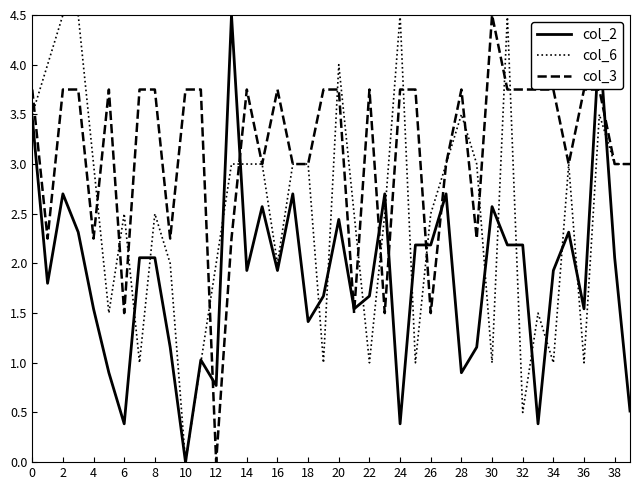

Which series has the largest total across all categories?

col_3